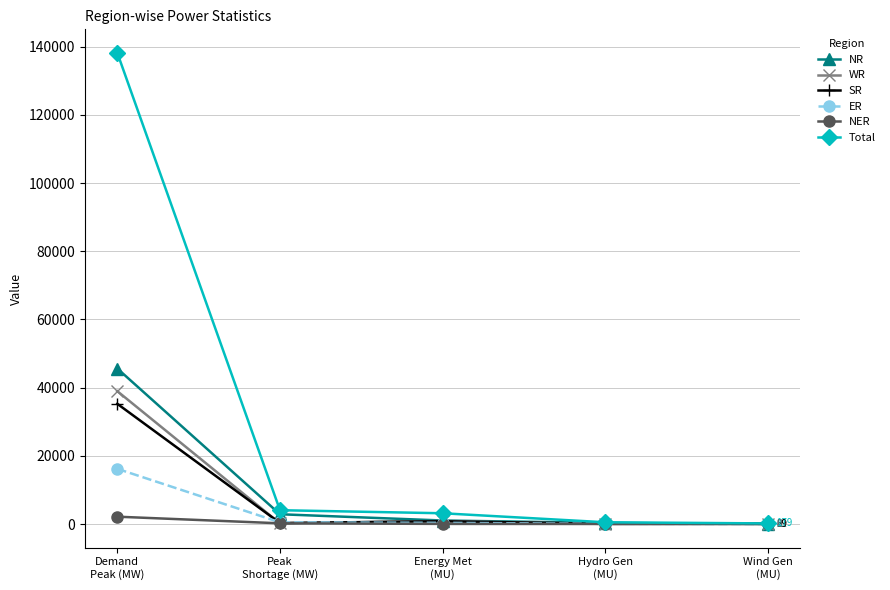

Where does the NR series first go above 1036?

Demand
Peak (MW)